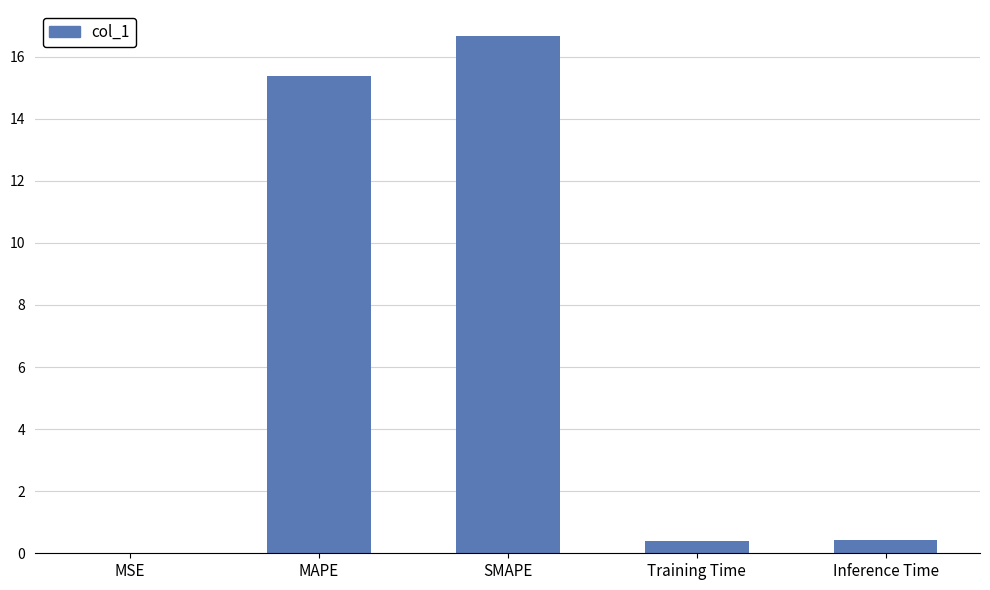

Is it true that the value at Inference Time is 0.4?

True